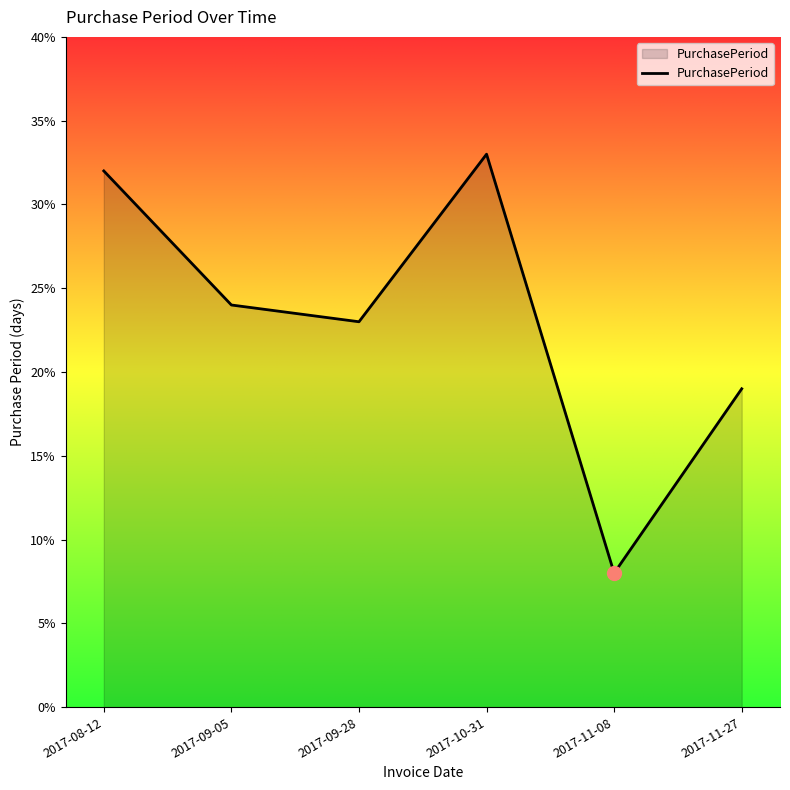

Reading left to right, list all the values displayed in this chart.

2017-08-12=32	2017-09-05=24	2017-09-28=23	2017-10-31=33	2017-11-08=8	2017-11-27=19